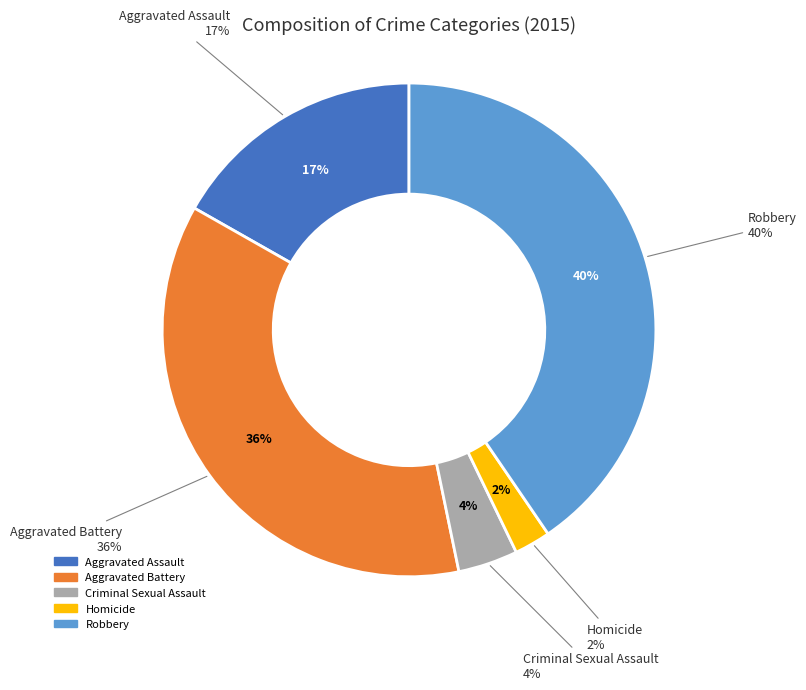

What is the ratio of the value at Robbery to the value at Aggravated Battery?

1.1